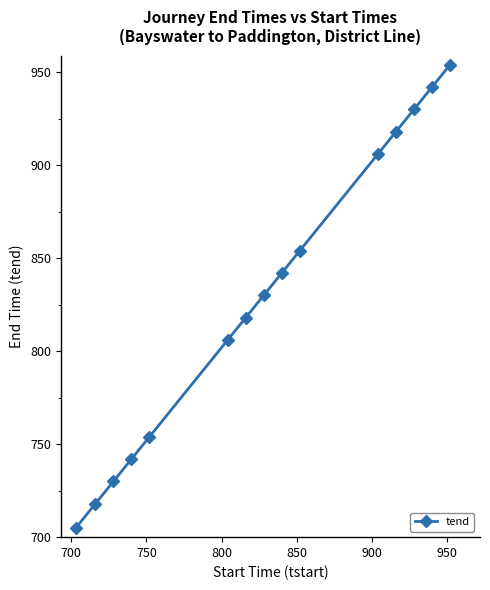

How many lines are shown in the chart?

1